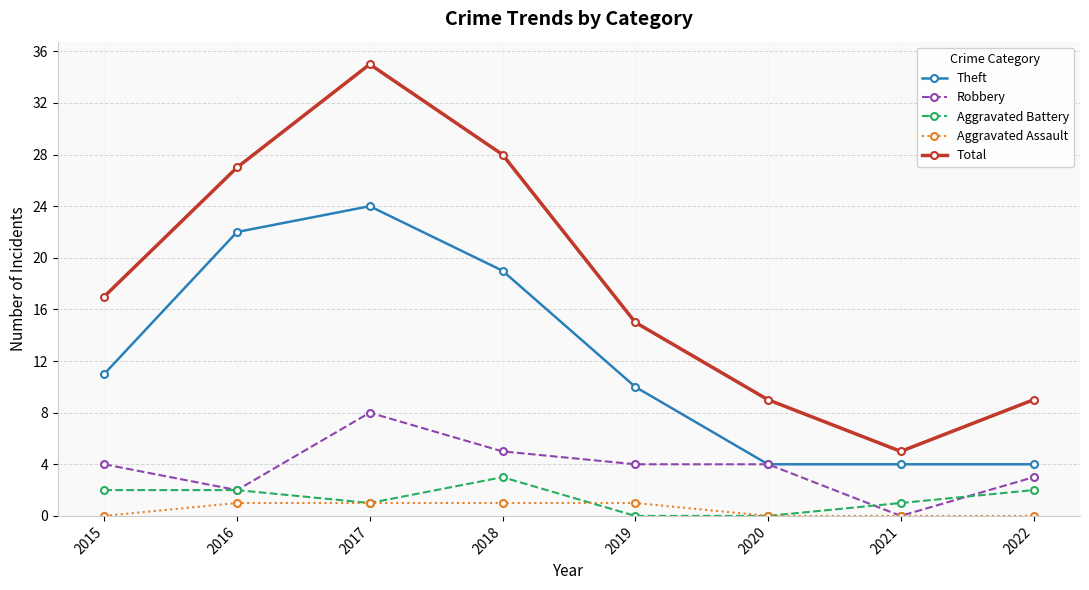

What are all the series names shown in the legend?

Theft, Robbery, Aggravated Battery, Aggravated Assault, Total